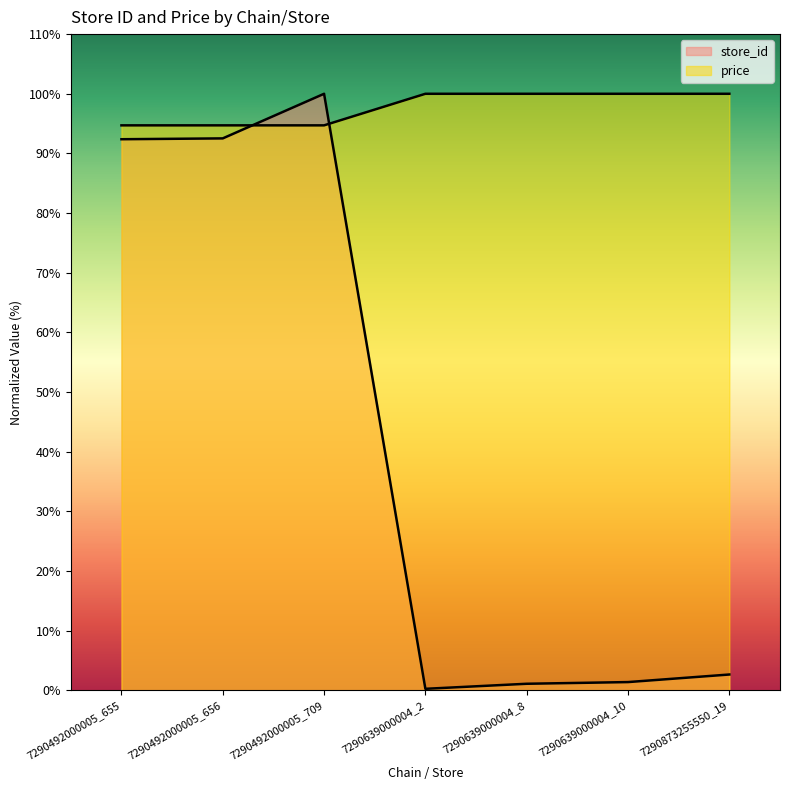

What are all the series names shown in the legend?

store_id, price